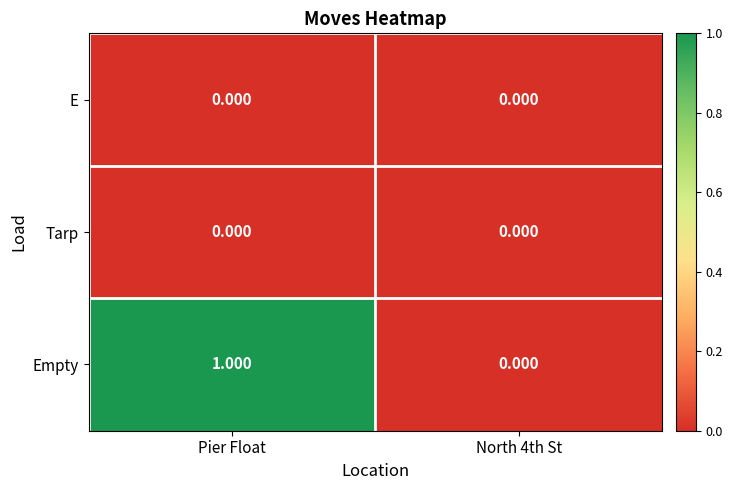

What is the maximum value shown in the chart?

1